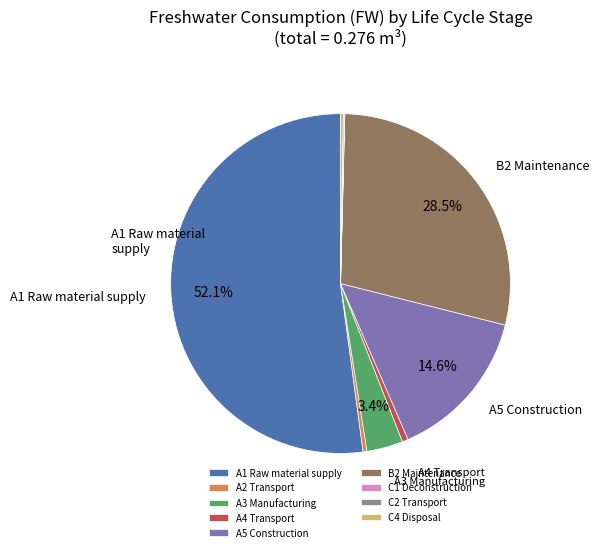

Is there a majority slice in this chart?

Yes